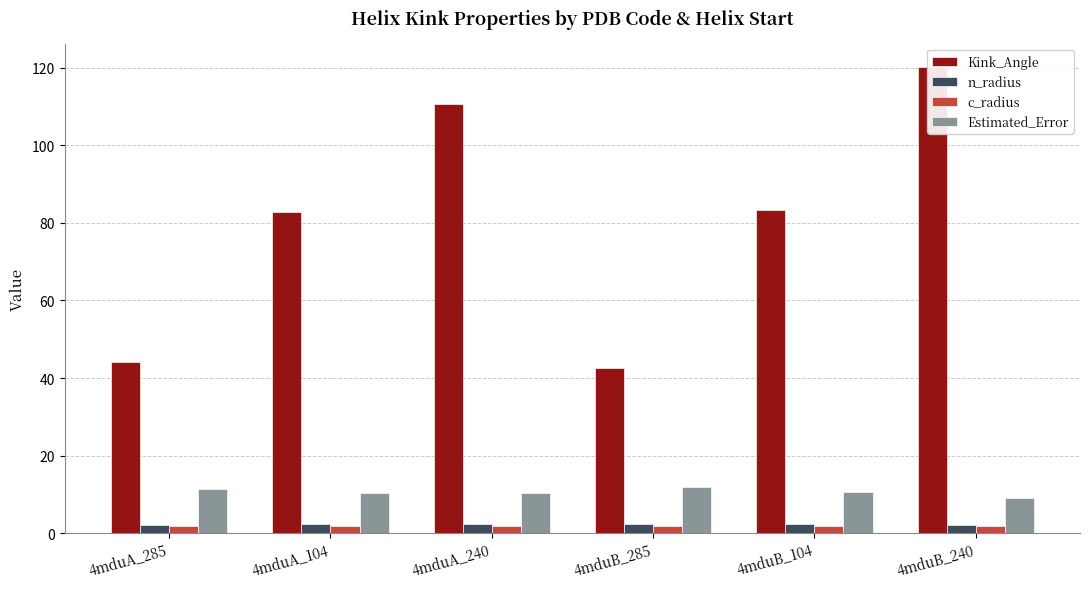

At which label does Estimated_Error reach its minimum?

4mduB_240